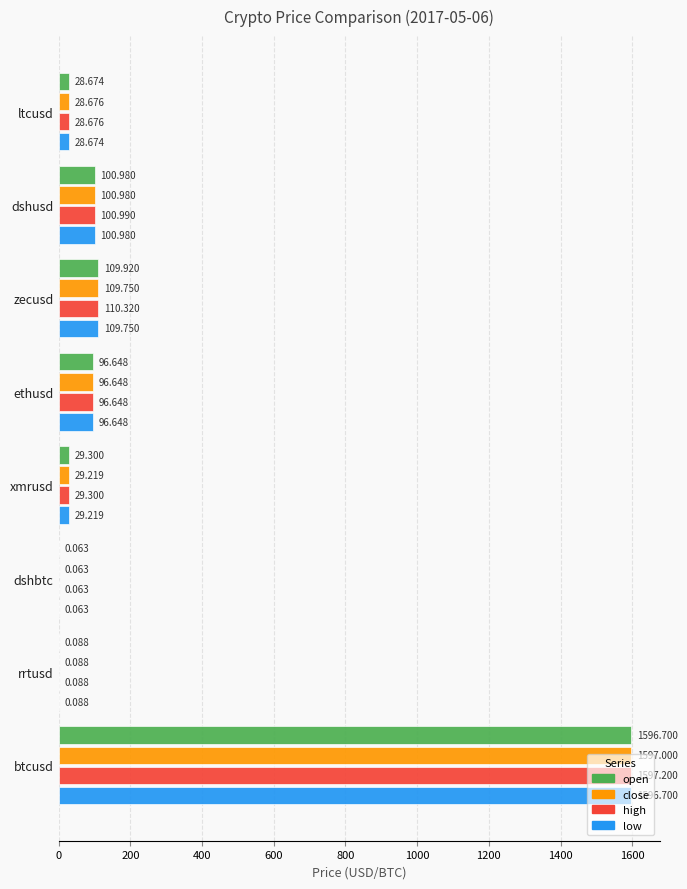

Which category has the highest value across all series?

btcusd